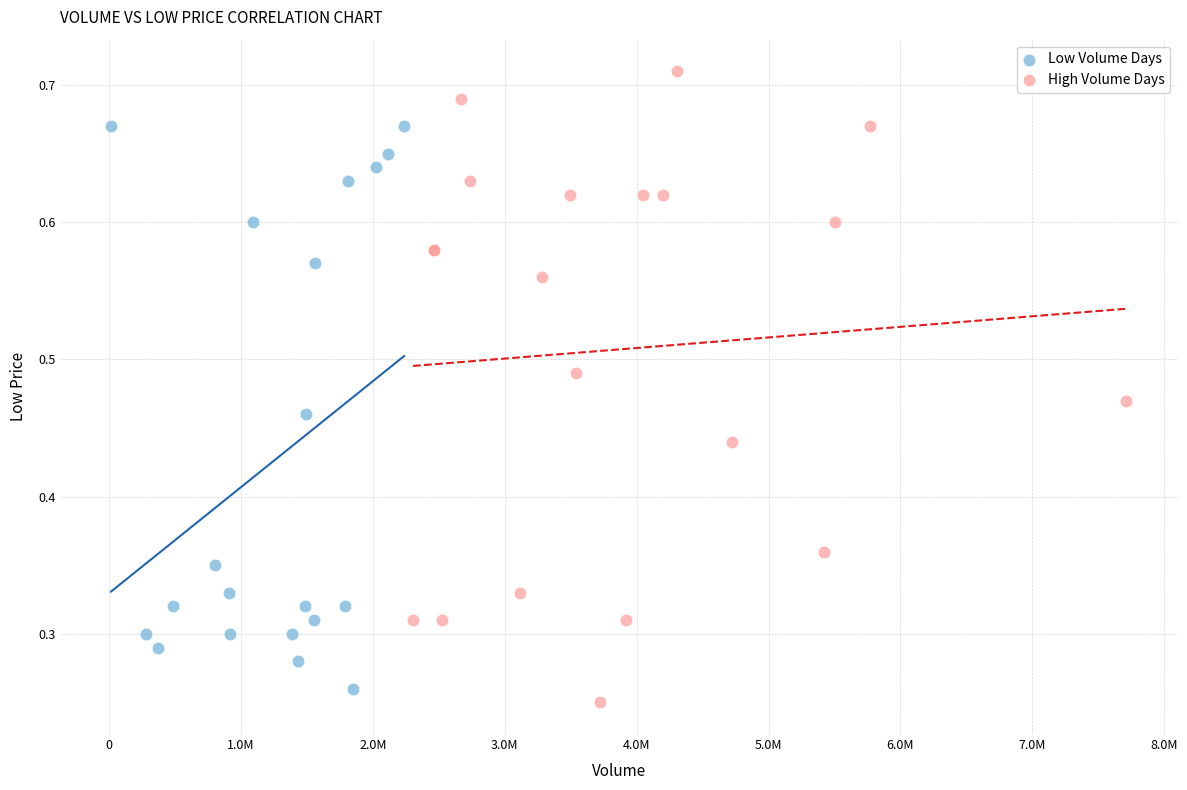

Which series contains the highest Y value?

High Volume Days